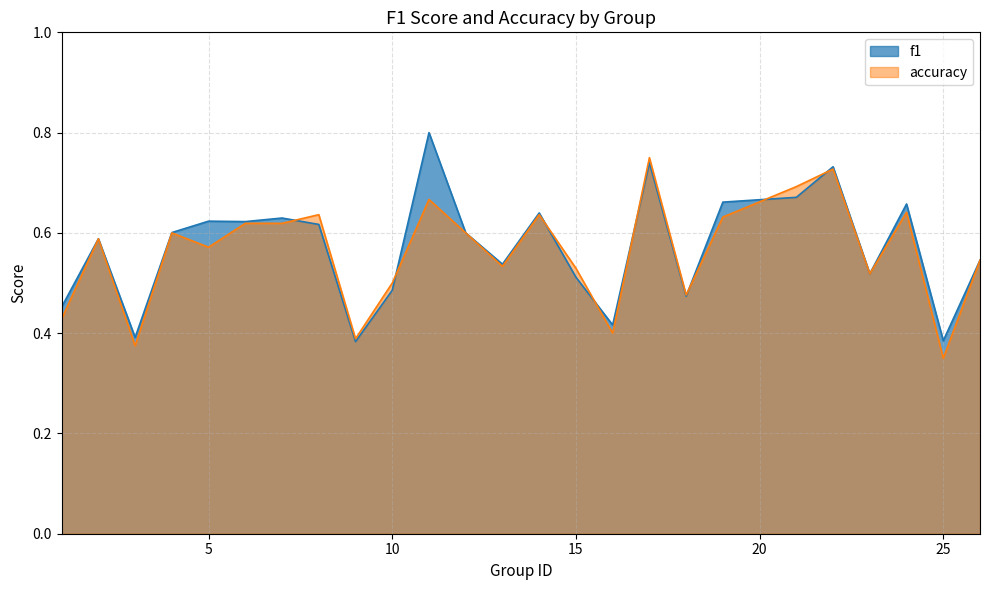

Count the f1 values in the range 0 to 1.

25